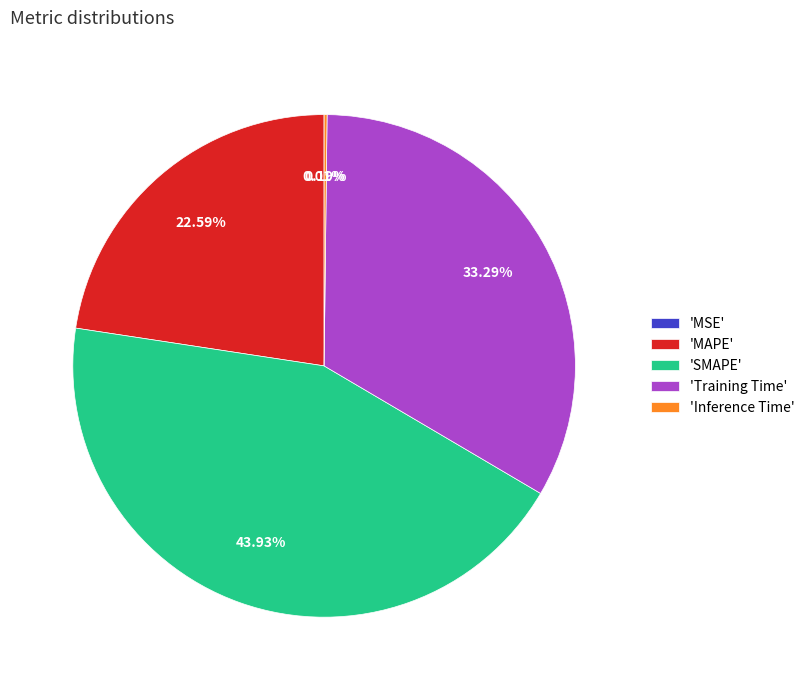

Is 'MAPE' the majority of the pie?

No